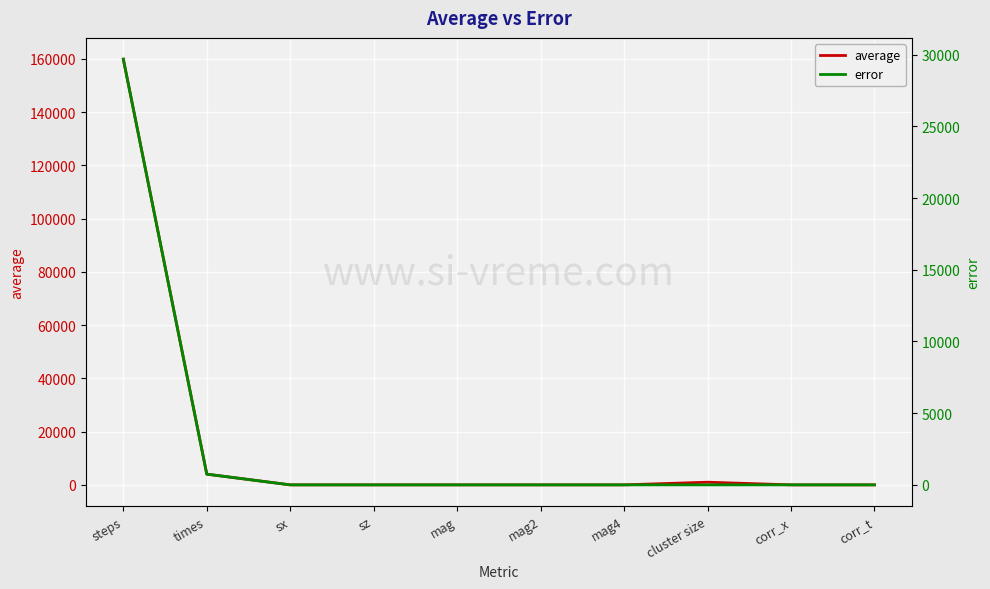

How many values in the average series are below 1?

2